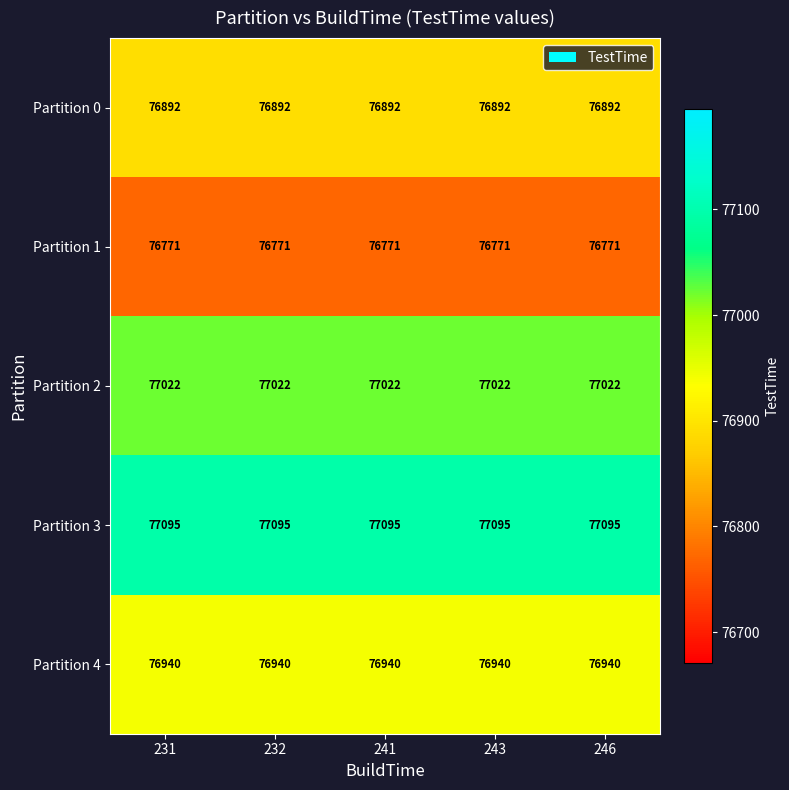

What is the smallest value displayed?

76771